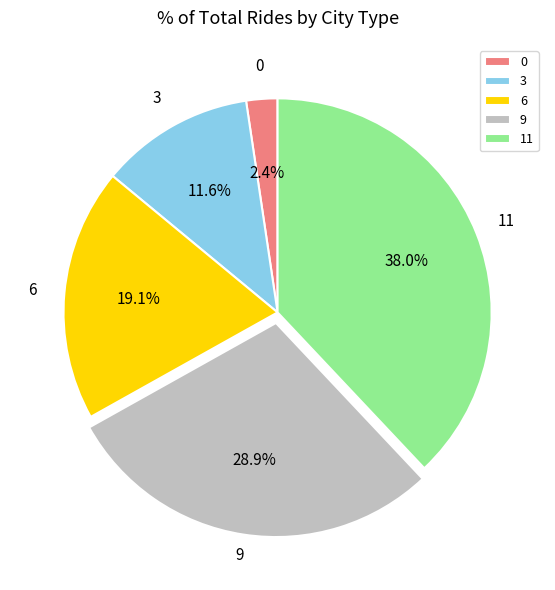

Rank the categories by value from highest to lowest.

11, 9, 6, 3, 0